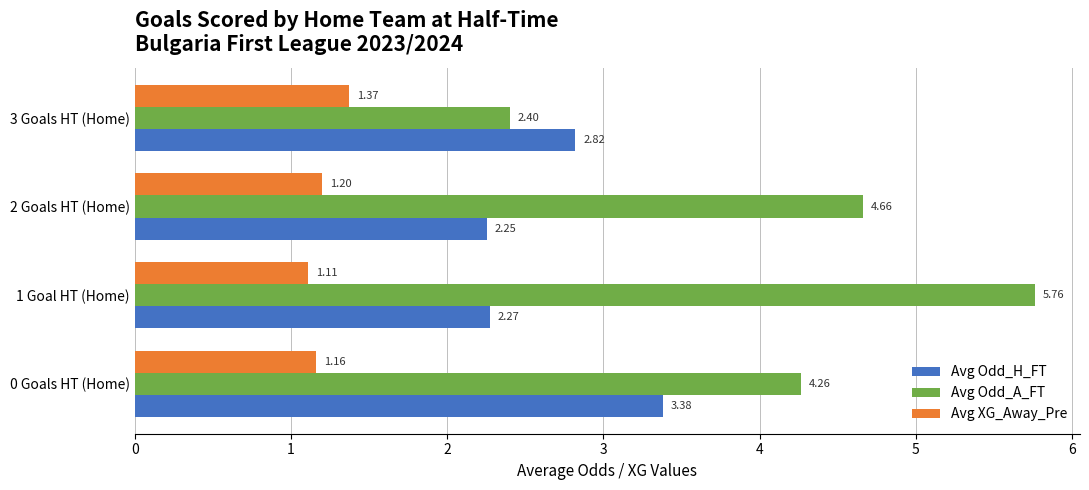

Which series has the widest spread of values?

Avg Odd_A_FT